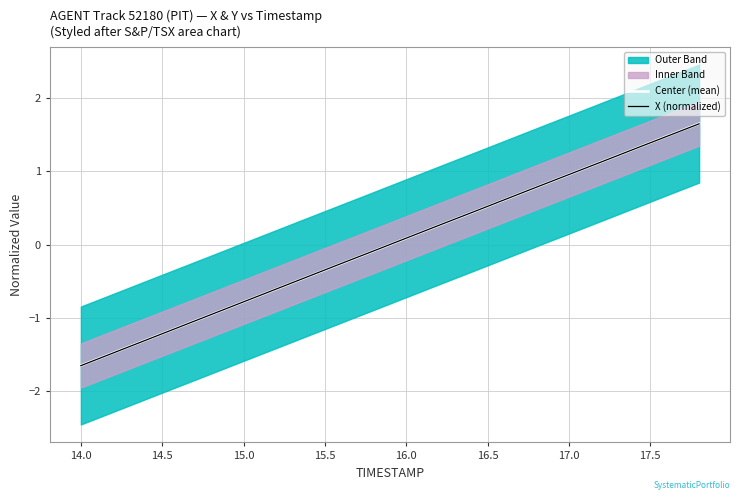

At which label does Center (mean) first exceed 0?

16.0